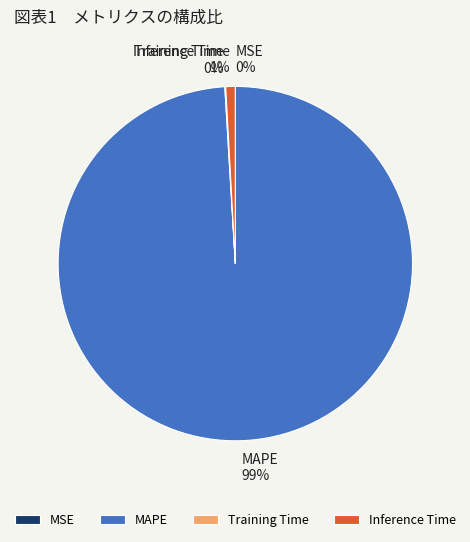

To the nearest percent, what is the difference between the largest and smallest slice percentages?

99%